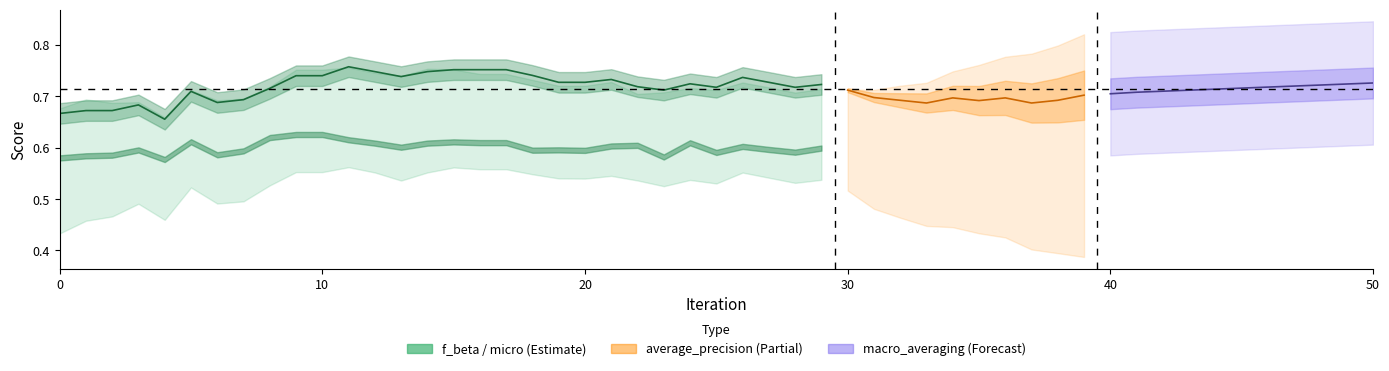

What is the change in value from 40 to 18?

+0.1